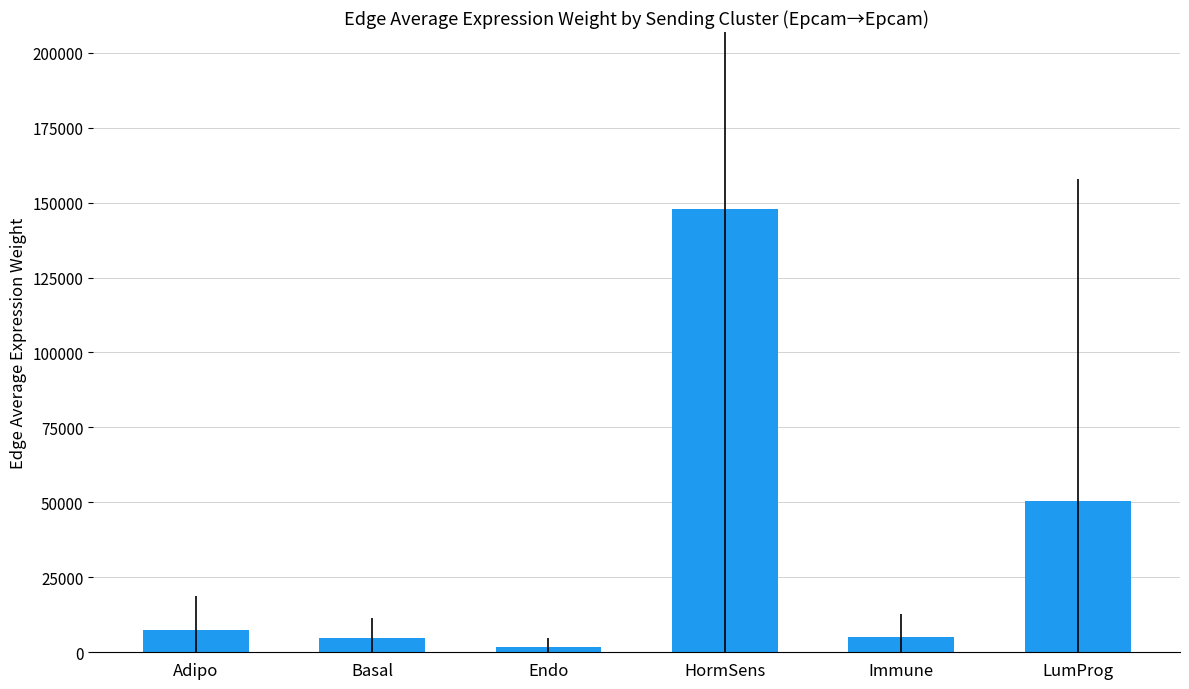

The value at Basal is 4598.3. True or false?

True